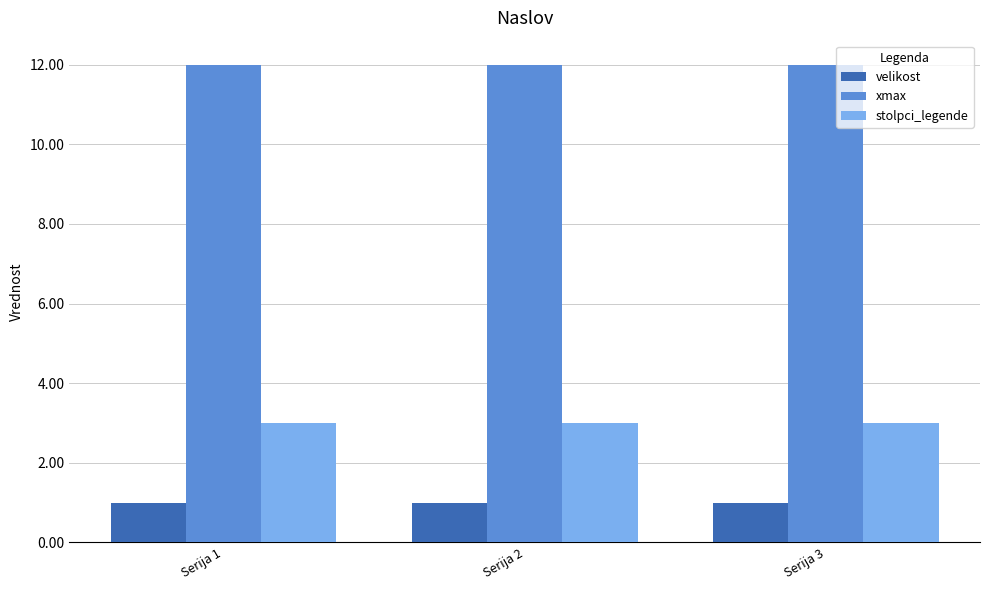

Is the value of velikost at Serija 2 greater than the value of xmax at Serija 2?

No